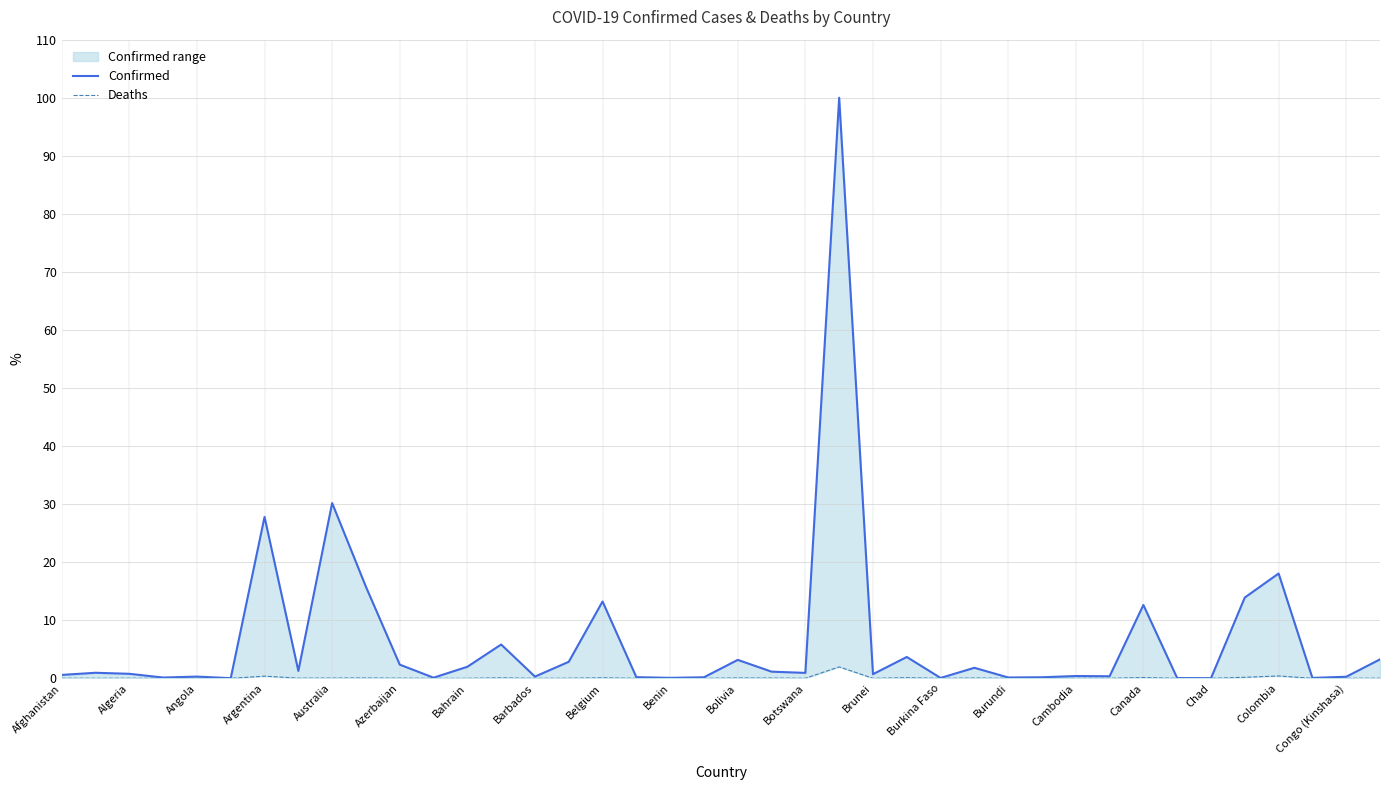

Does the chart have visible grid lines?

Yes